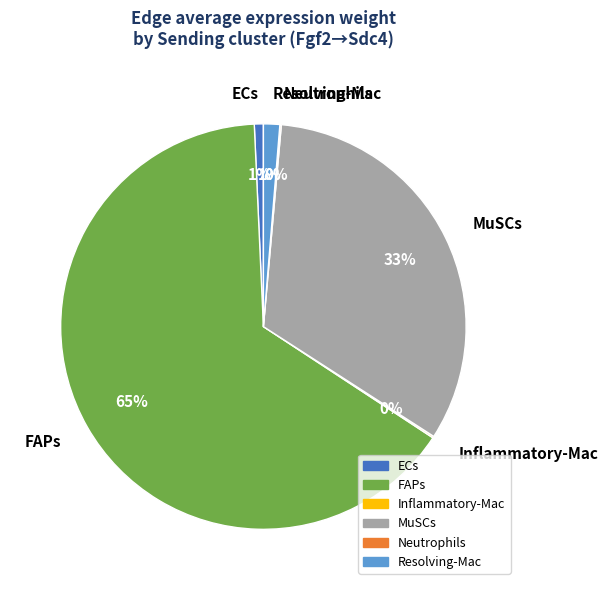

To the nearest percent, what is the difference between the largest and smallest slice percentages?

65%